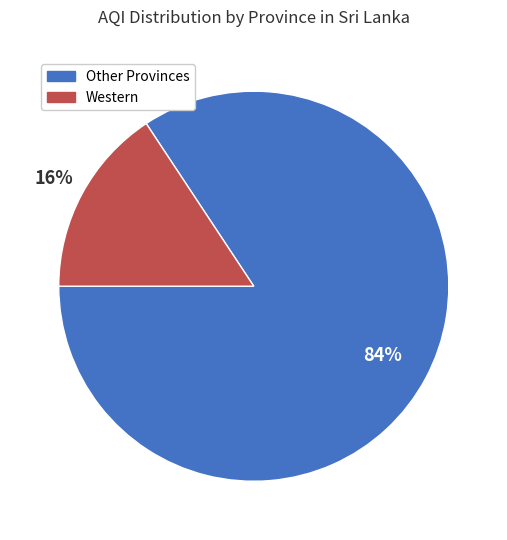

To the nearest percent, what is the average slice percentage?

50%